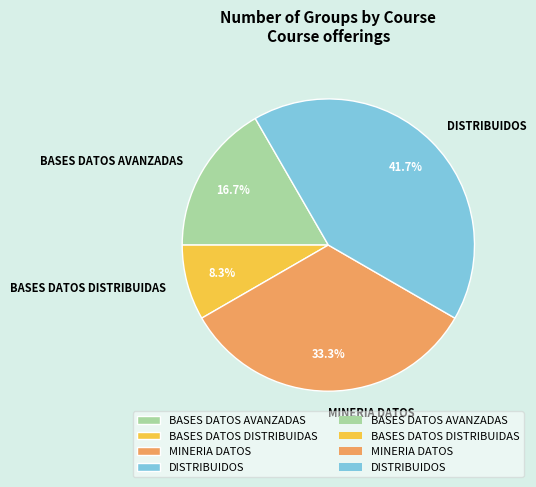

Which slice is the smallest?

BASES DATOS DISTRIBUIDAS